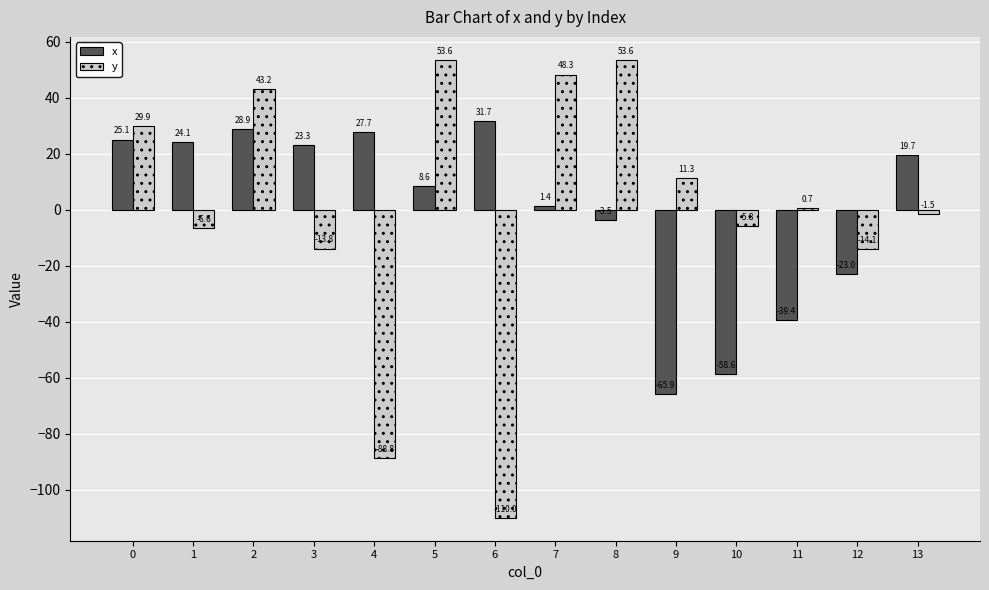

What is the difference between the maximum and second lowest values in the y series?

142.4